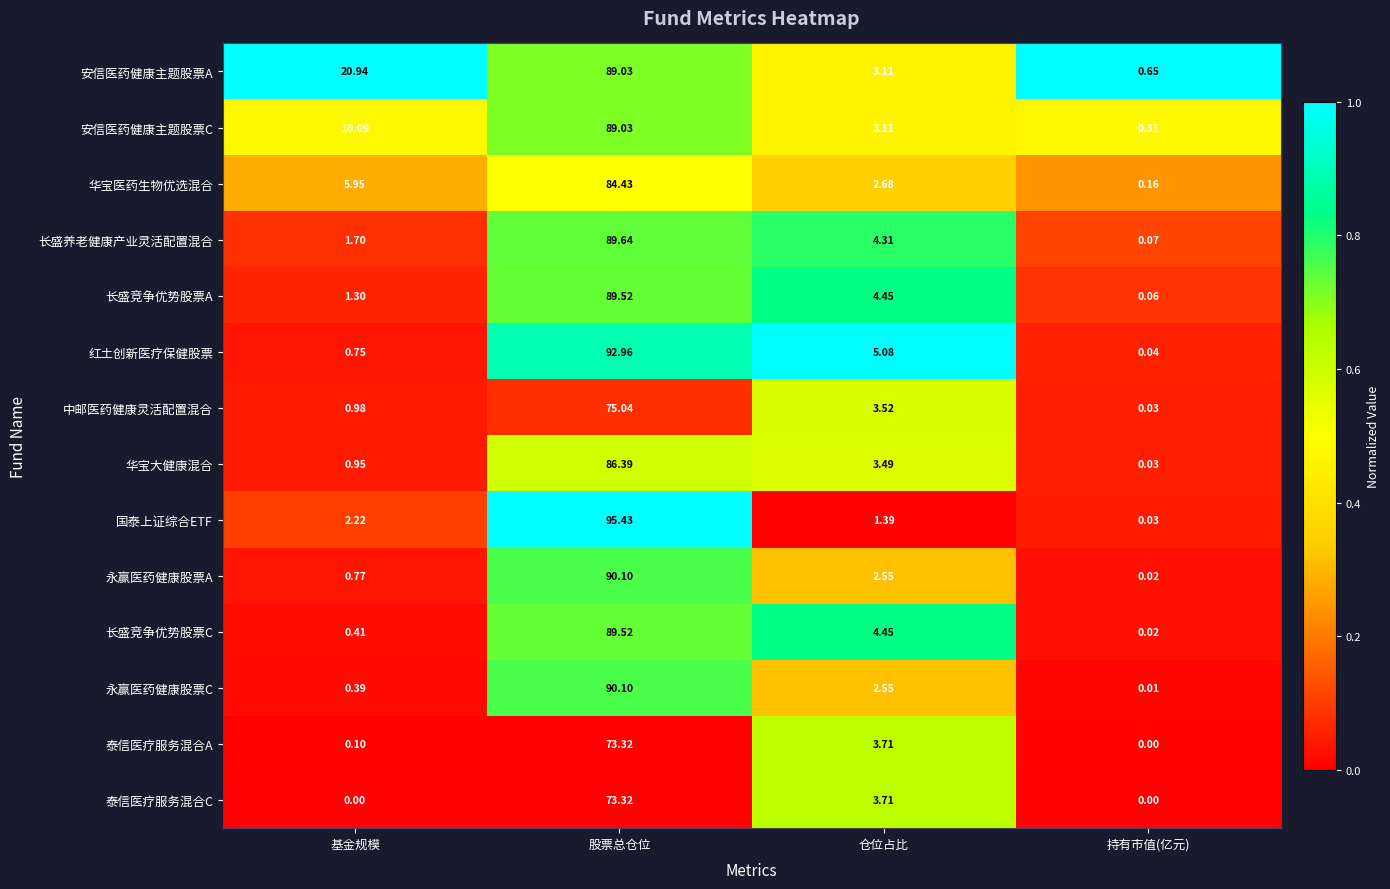

At which label does 永赢医药健康股票A reach its minimum?

持有市值(亿元)